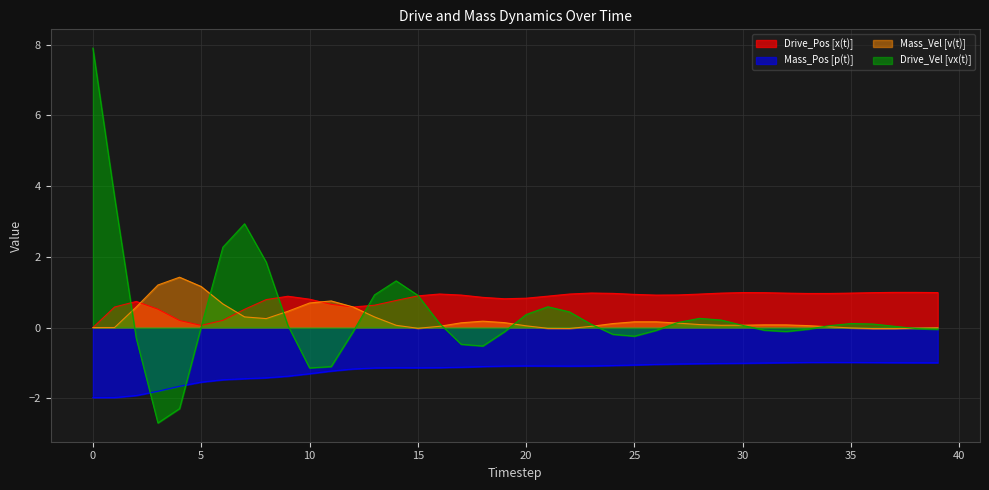

After their last crossing, which series has the higher values: Drive_Vel [vx(t)] or Drive_Pos [x(t)]?

Drive_Pos [x(t)]